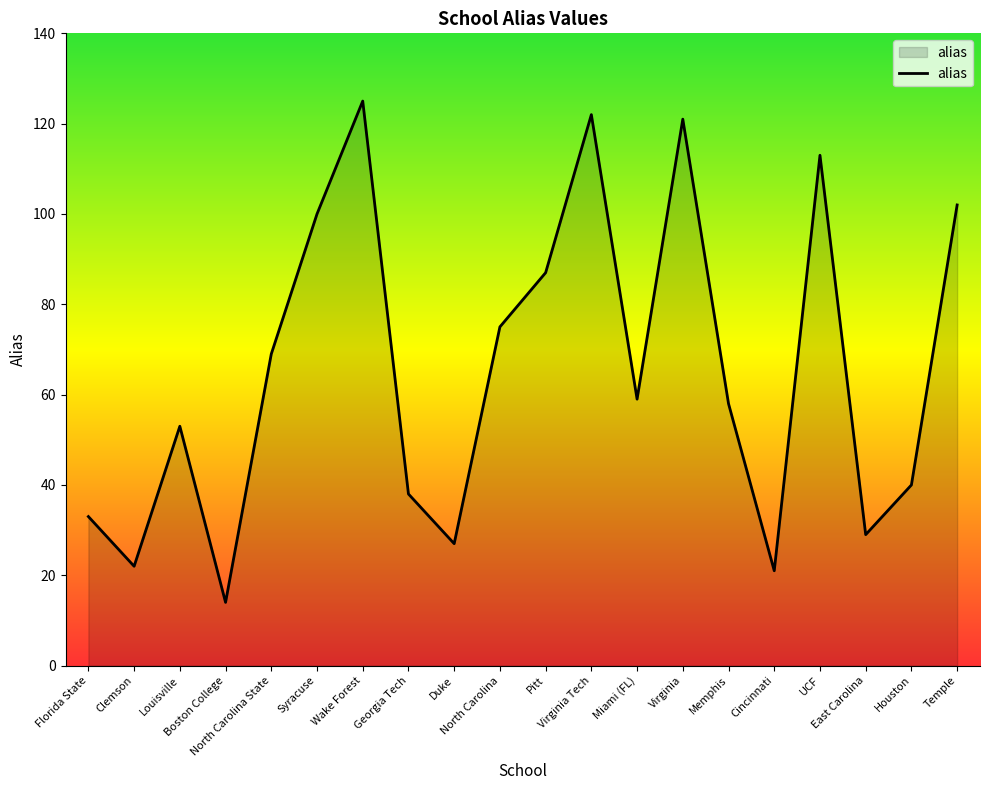

Does the chart have visible grid lines?

No